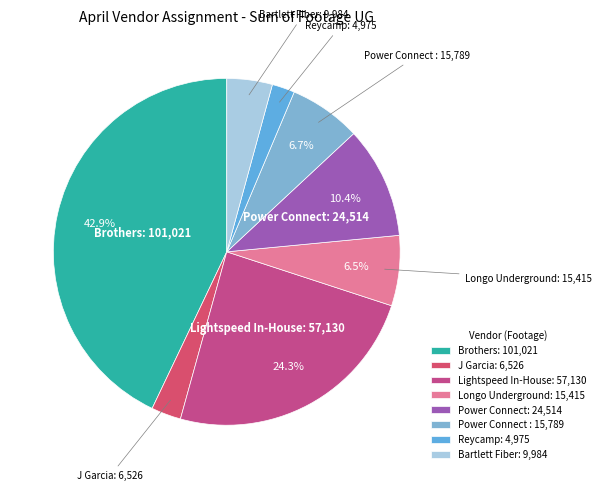

Approximately how many times larger is the value at Power Connect : 15,789 compared to Lightspeed In-House: 57,130?

0.3